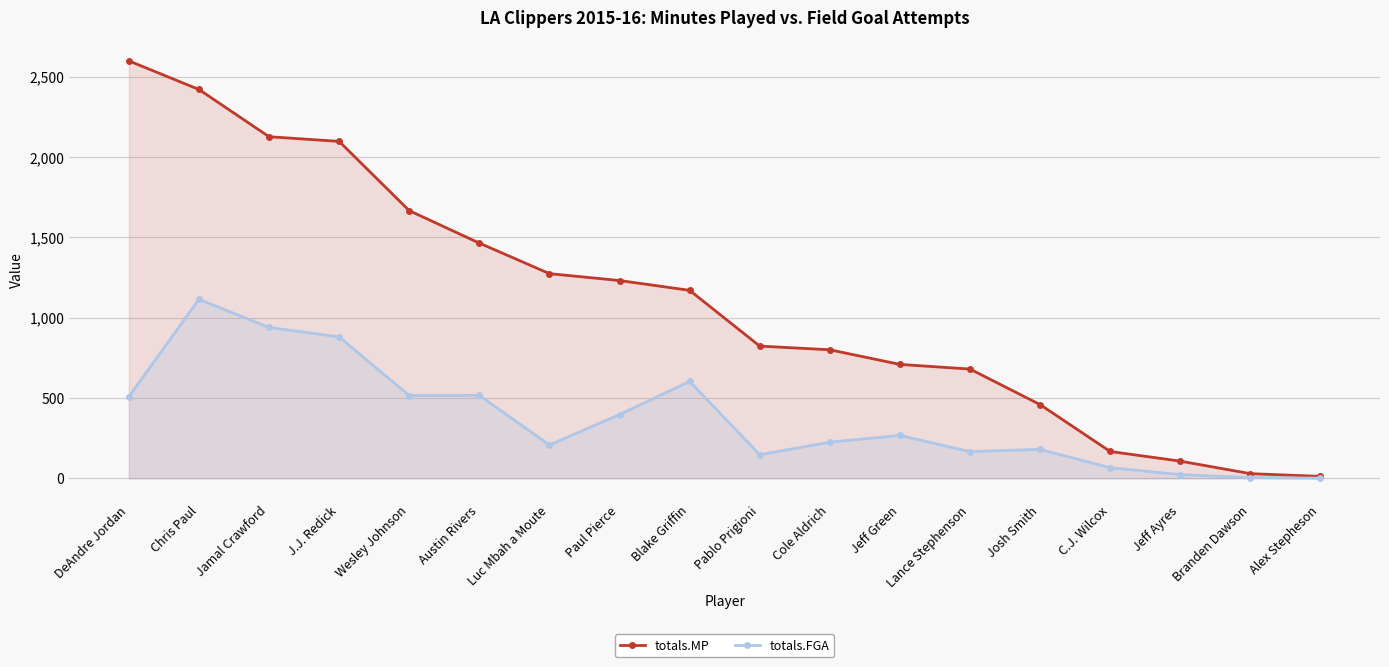

True or false: totals.FGA and totals.MP intersect in this chart.

False